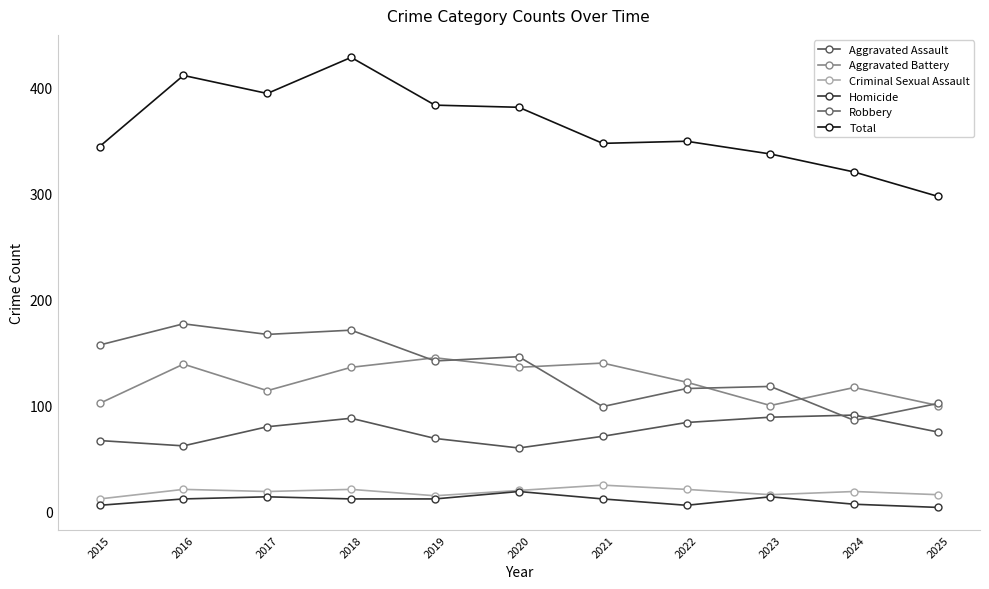

Where does the Robbery series first go above 142?

2015